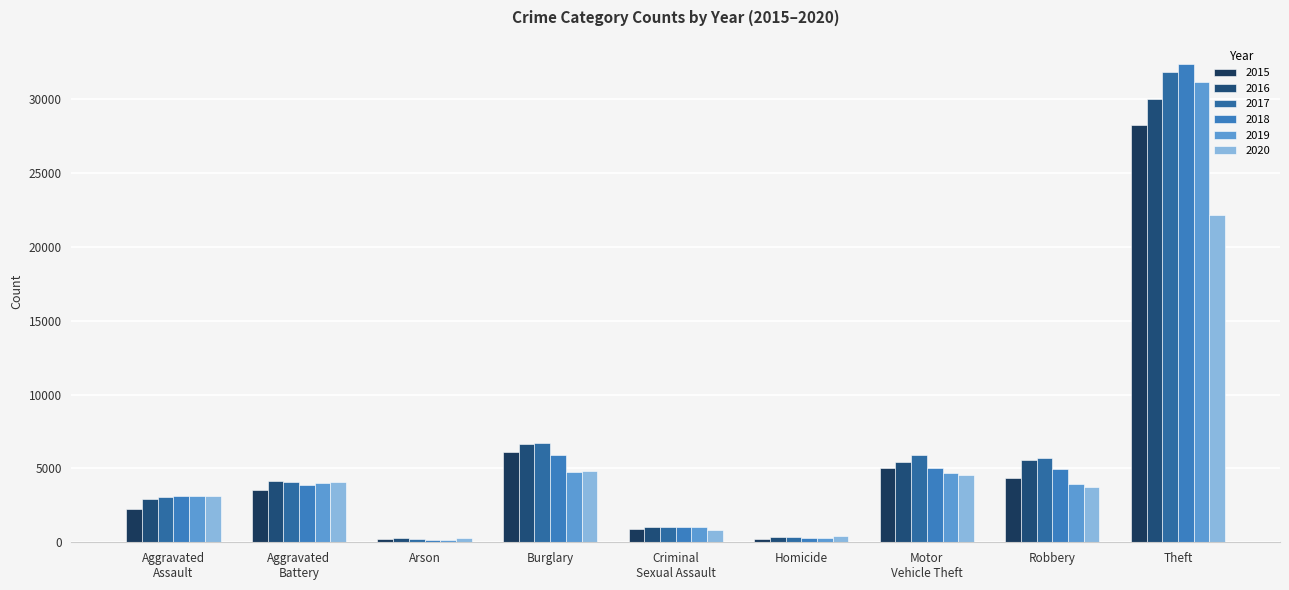

Which category has the lowest value in the 2018 series?

Arson